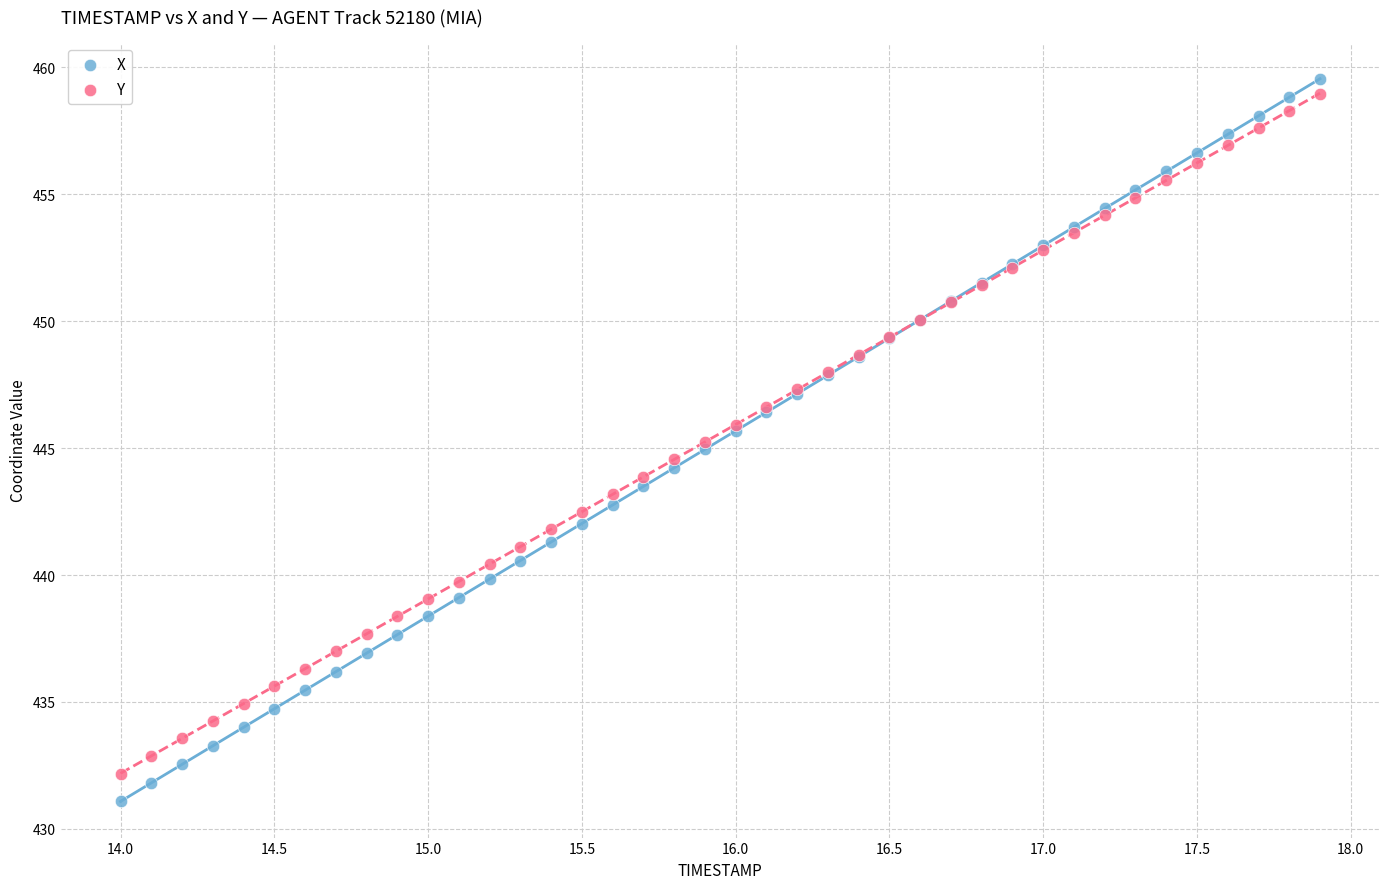

What are all the series names shown in the legend?

X, Y